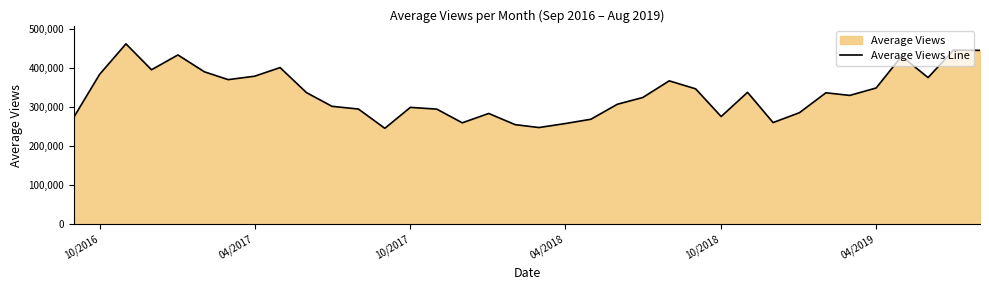

What is the minimum value shown in the chart?

245173